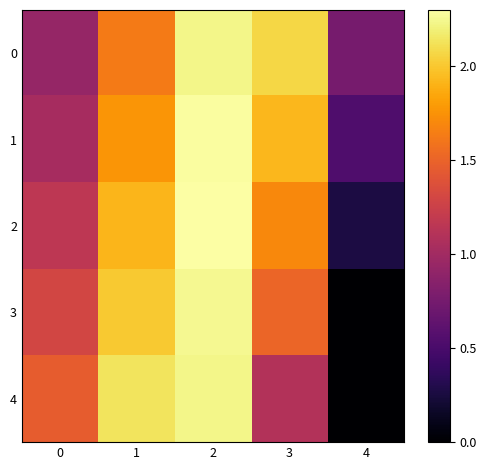

What is the difference between the highest and lowest values at 1?

0.5